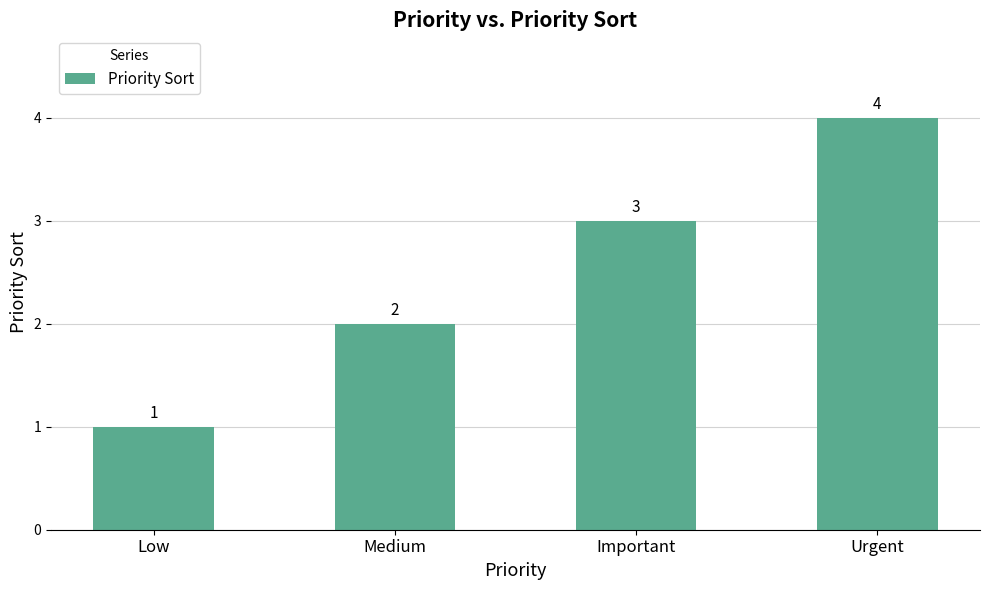

What is the greatest value displayed?

4